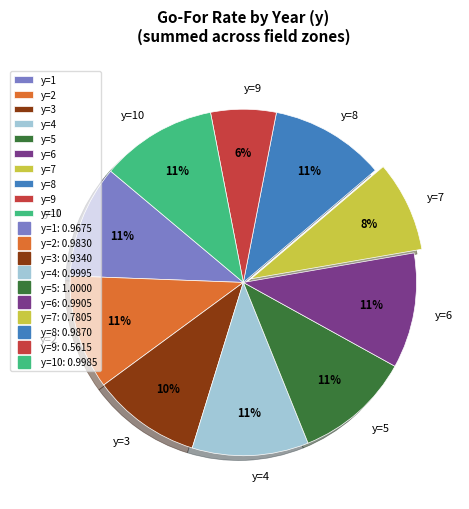

Does y=5 represent more than half of the total?

No